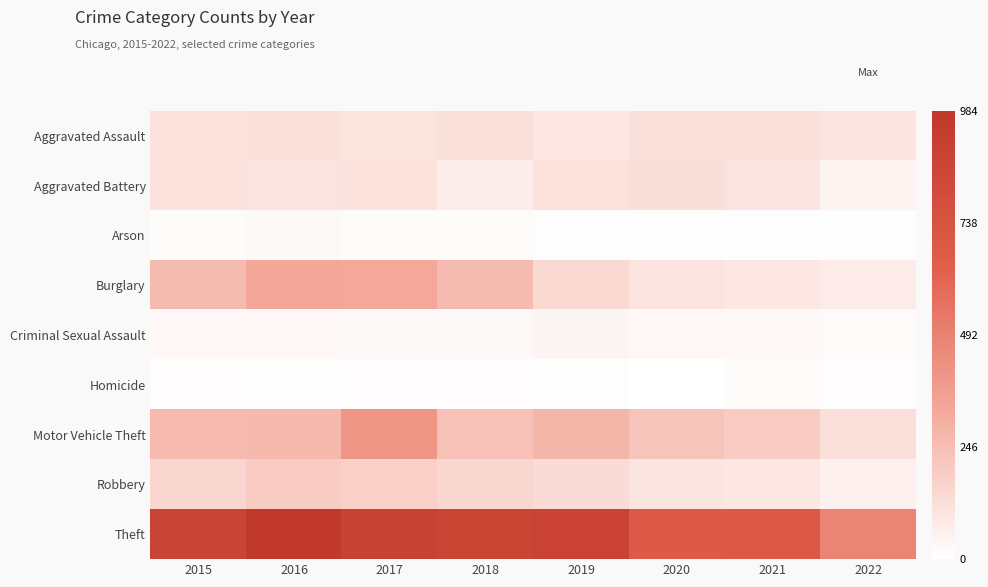

Rank the series at 2021 from lowest to highest value.

Arson, Homicide, Criminal Sexual Assault, Burglary, Robbery, Aggravated Battery, Aggravated Assault, Motor Vehicle Theft, Theft